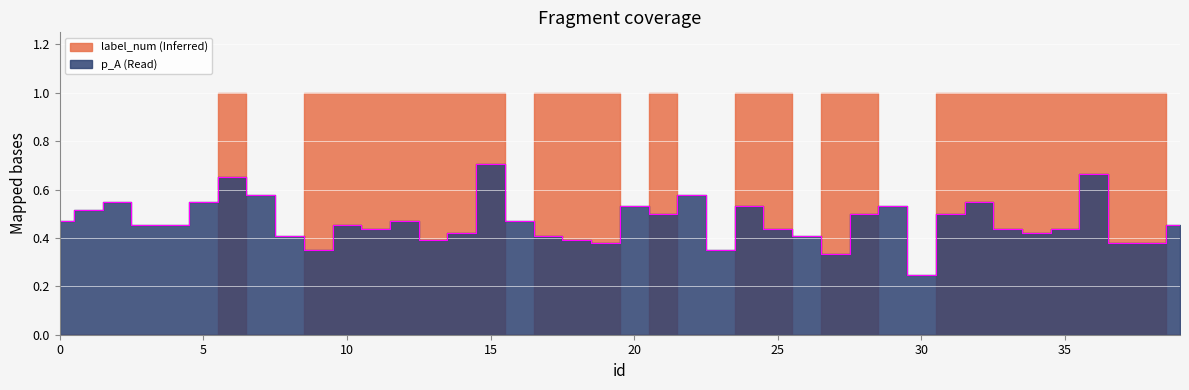

Is it true that the value at 18 is 0.5?

False